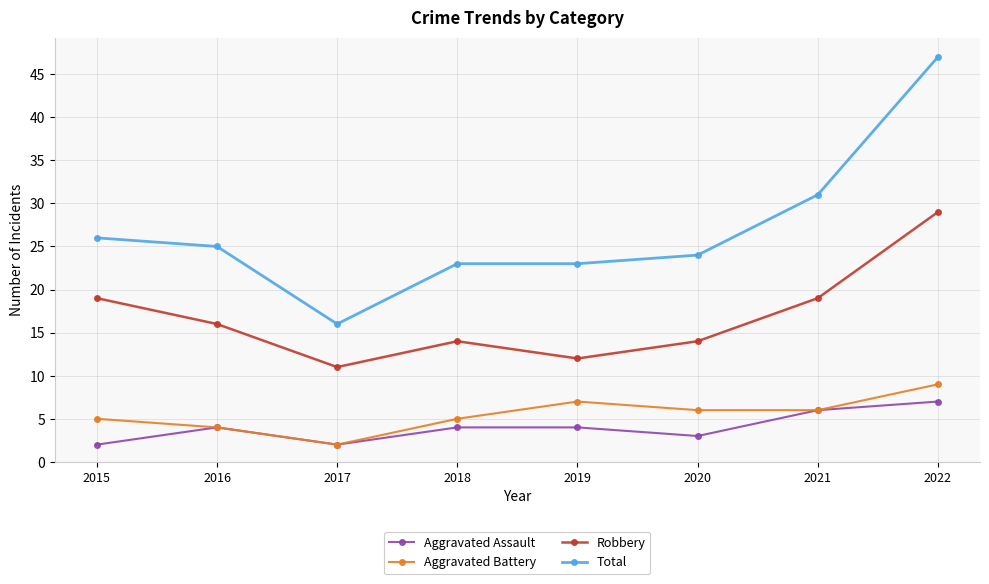

How many values in the Total series are below 25?

4